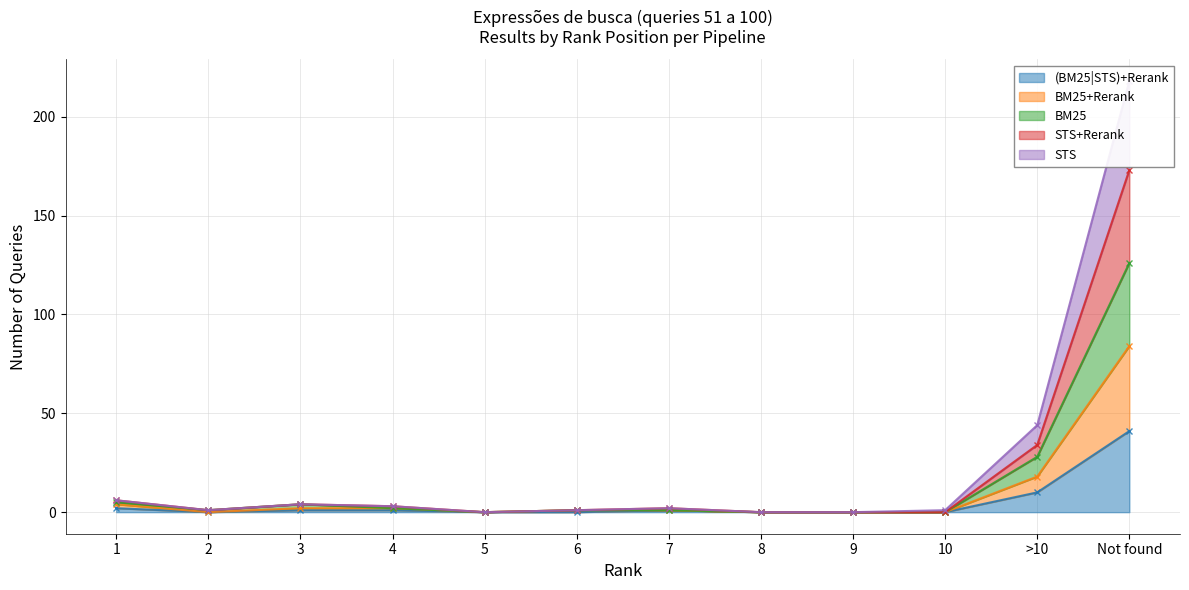

What are all the series names shown in the legend?

(BM25|STS)+Rerank, BM25+Rerank, BM25, STS+Rerank, STS